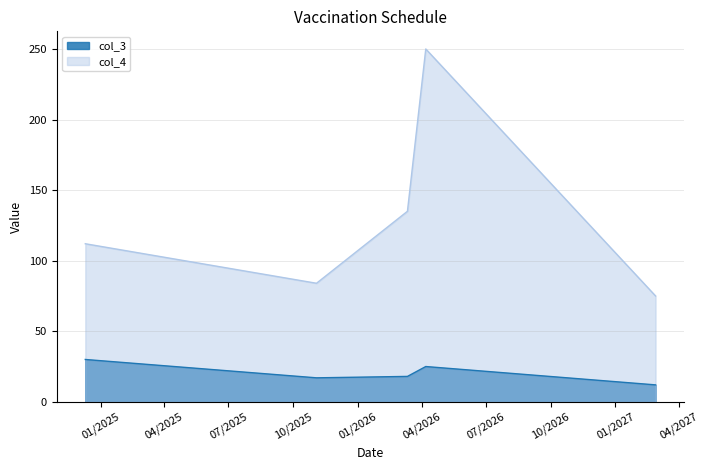

Reading right to left, list all the values displayed in this chart.

col_3: 12	25	18	17	30
col_4: 75	250	135	84	112